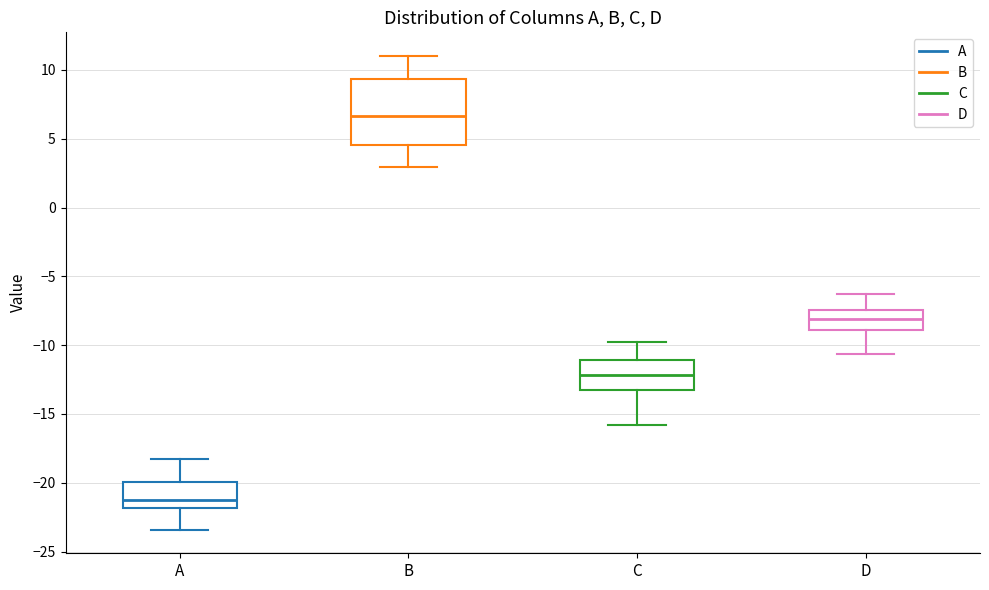

Which box's median line is the highest?

B